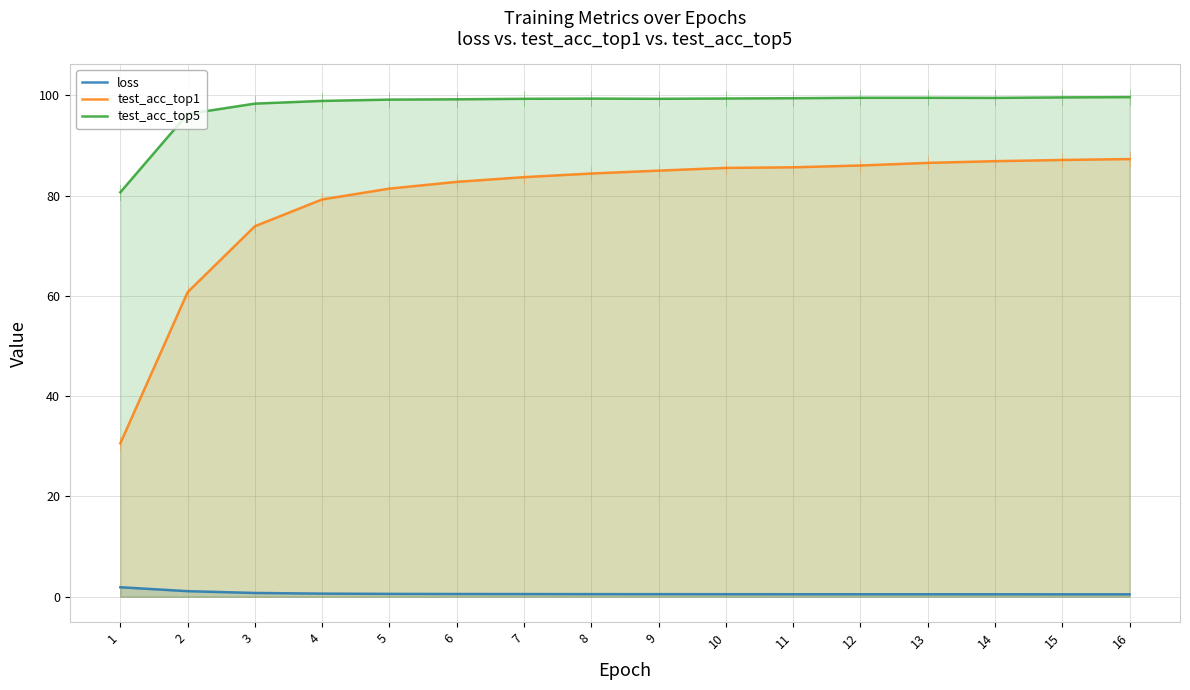

Between 2 and 10, which series saw the biggest shift?

test_acc_top1